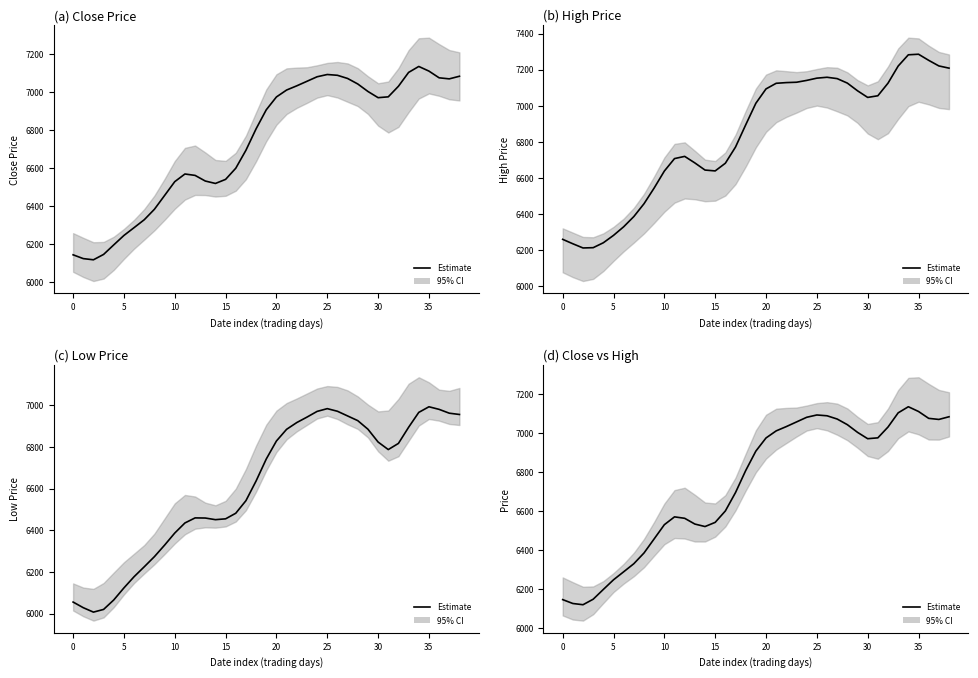

Reading left to right, transcribe all the data shown in this chart.

6144.9	6124.9	6118.7	6146.9	6197.1	6246.5	6287.6	6329.1	6384.1	6456.5	6529.1	6569.3	6561.9	6532.4	6519.6	6541.0	6599.5	6693.9	6806.5	6906.4	6973.9	7010.2	7032.3	7056.1	7079.9	7091.8	7087.6	7071.0	7042.0	7002.7	6970.1	6974.5	7030.0	7102.8	7134.0	7109.7	7074.4	7068.9	7082.6